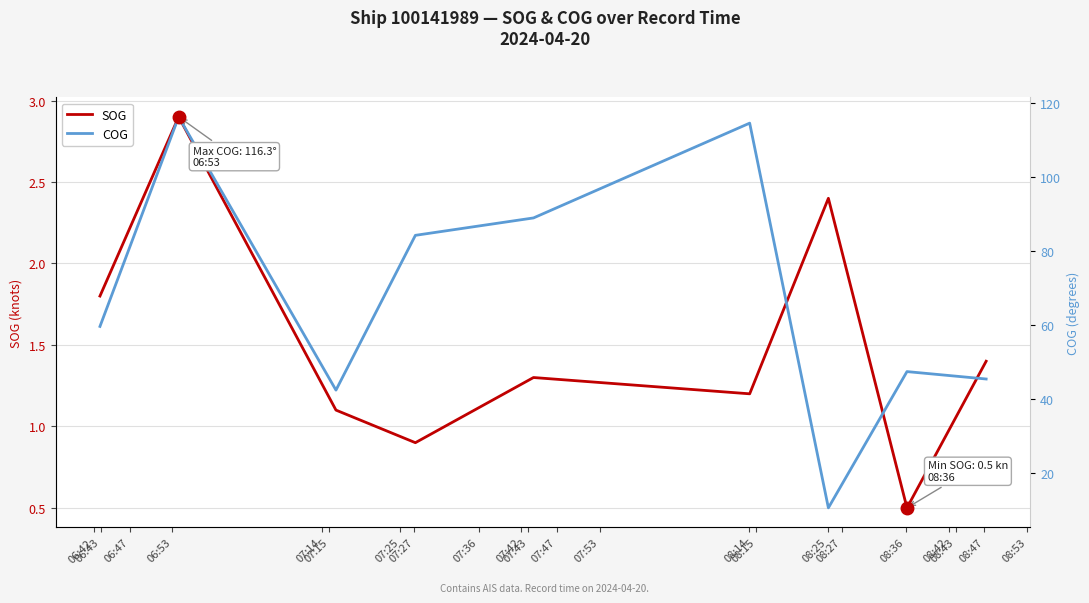

What is the maximum value for SOG?

2.9